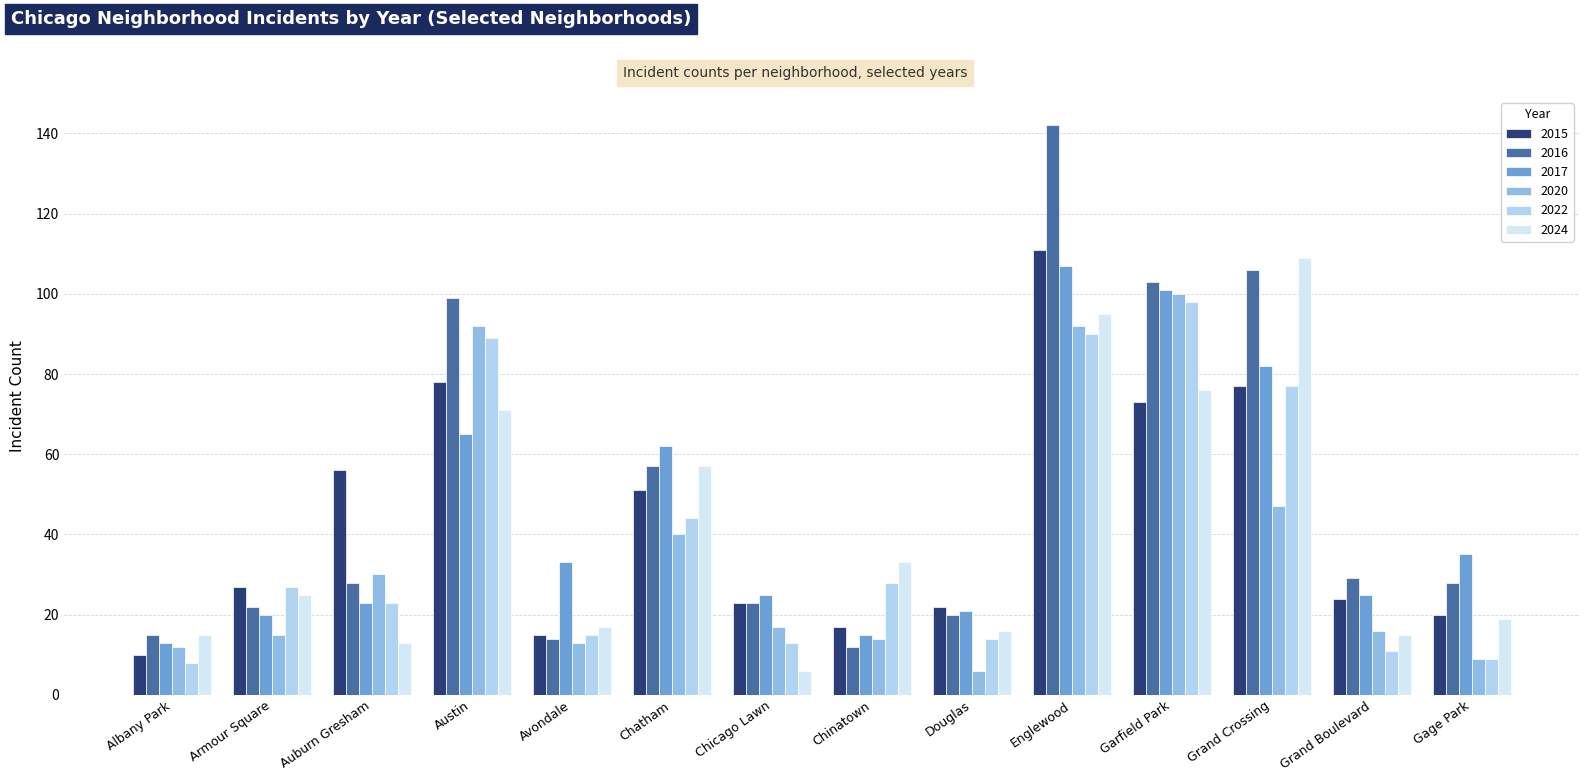

True or false: 2017 has a value of 25 at Grand Boulevard.

True